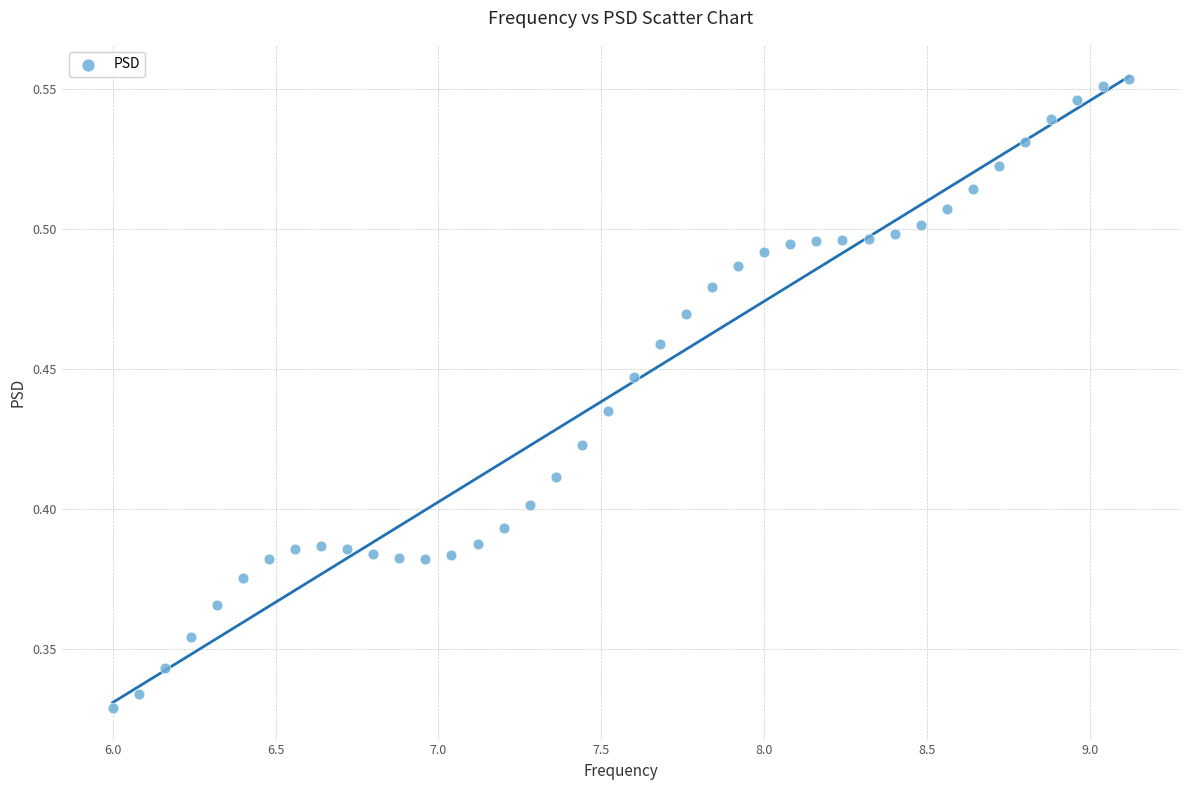

What is the range of X values (max minus min)?

3.1